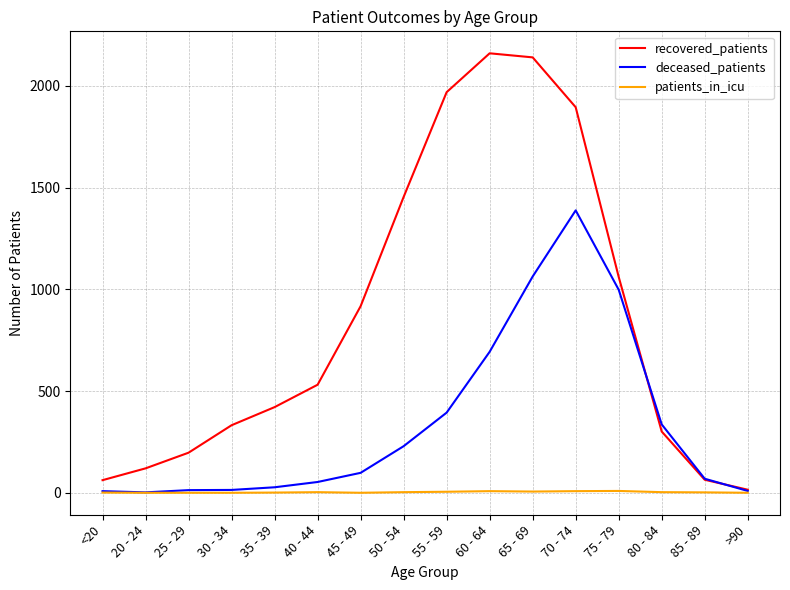

What is the highest value of the deceased_patients series?

1388